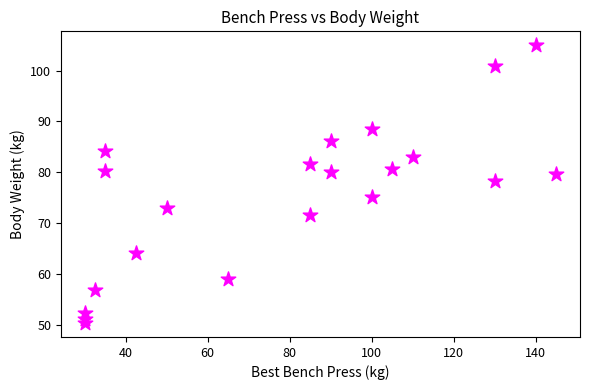

What is the range of Y values (max minus min)?

54.7